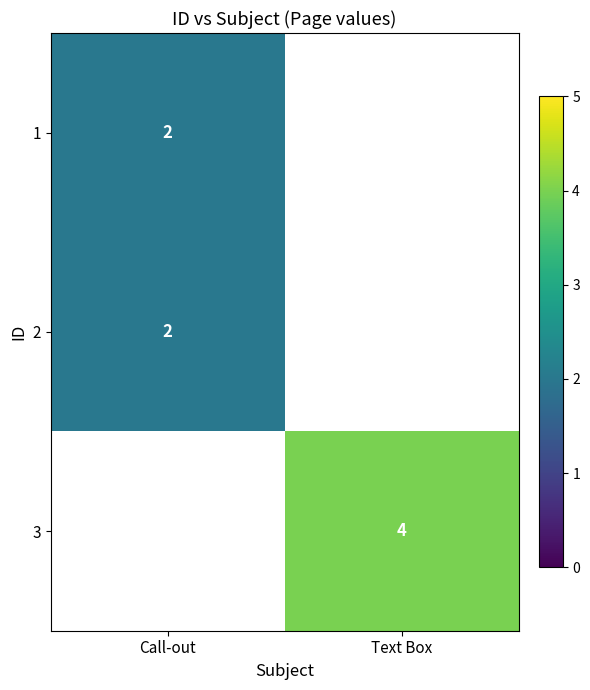

What is the minimum value shown in the chart?

2.0